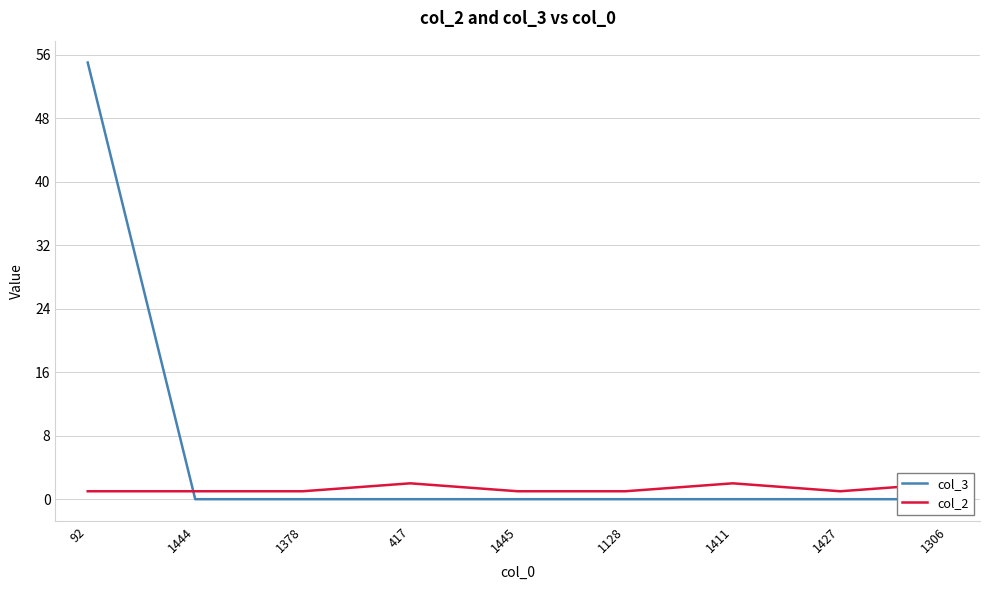

List the series in order of their overall mean, lowest first.

col_2, col_3